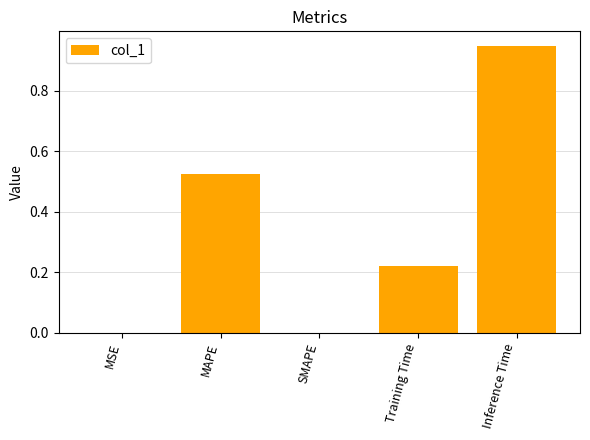

True or false: the data shows 1.4 at Inference Time.

False